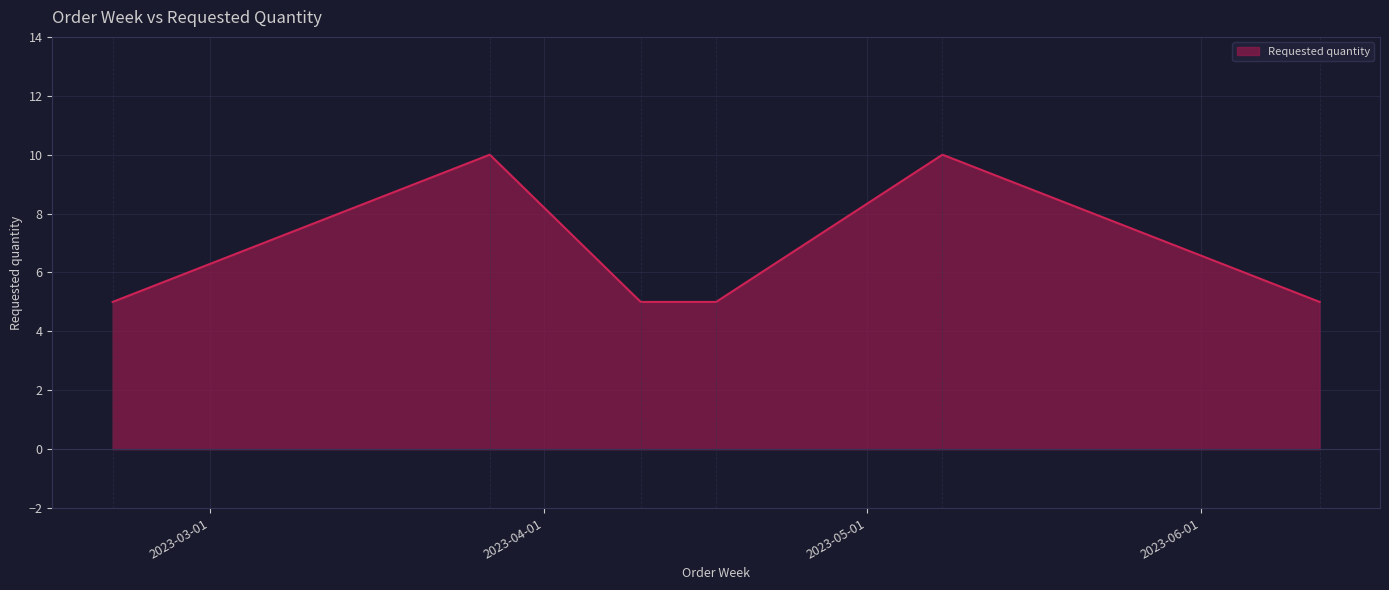

True or false: there are more than 2 points higher than both neighbors.

False